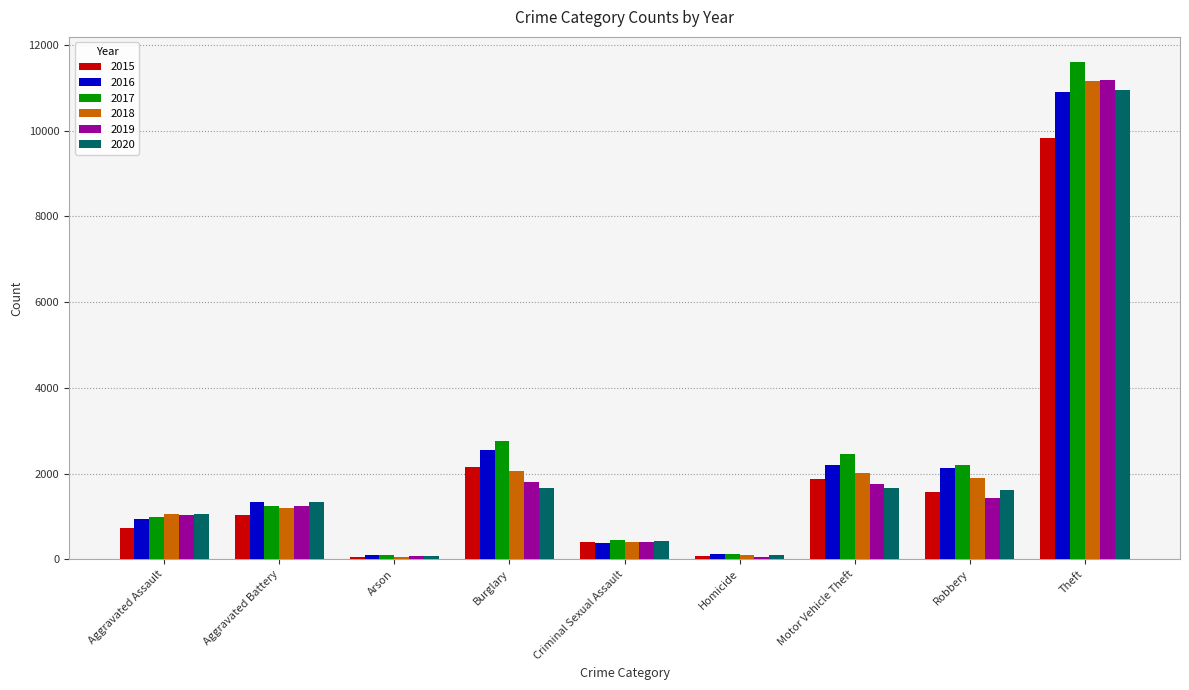

What is the difference between the 2019 values at Aggravated Battery and Criminal Sexual Assault?

848